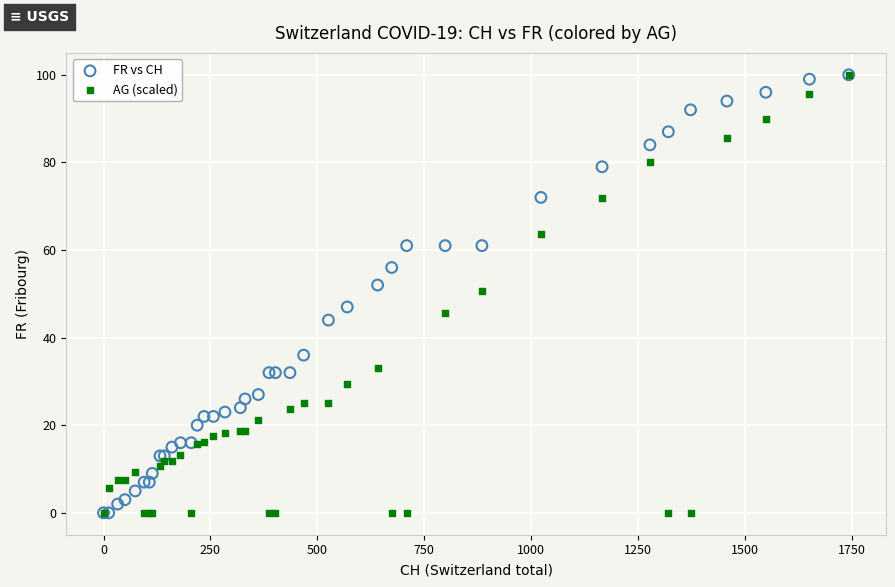

What are all the series names shown in the legend?

FR vs CH, AG (scaled)